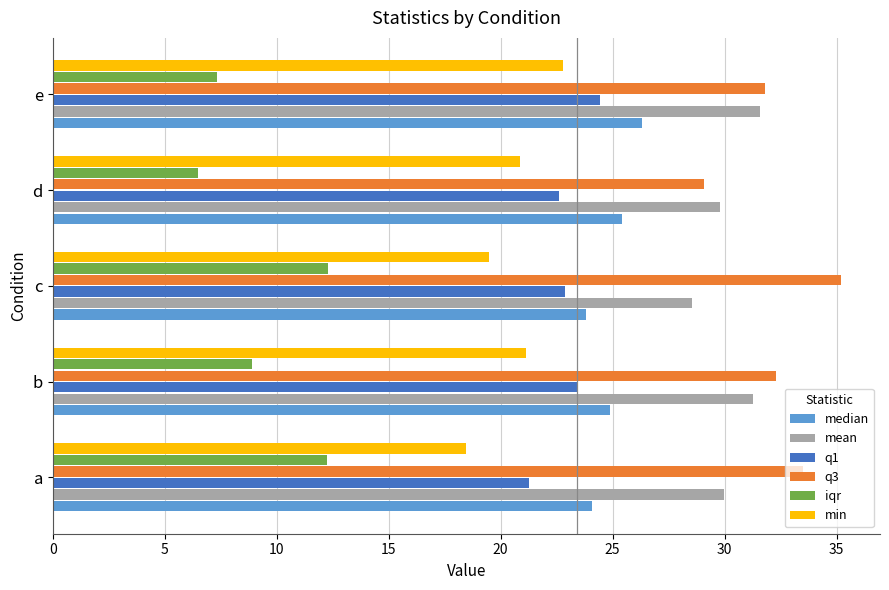

What is the difference between the second highest and second lowest values in the q3 series?

1.7